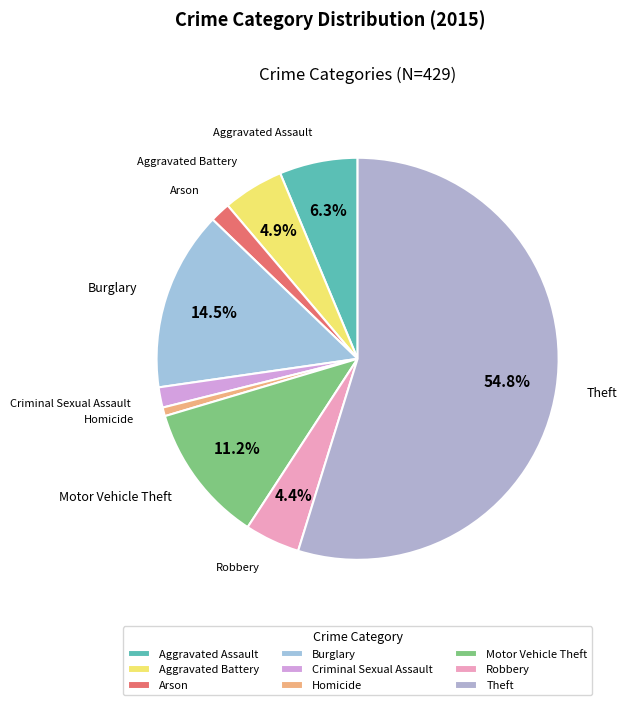

Which slice represents more than half of the pie?

Theft